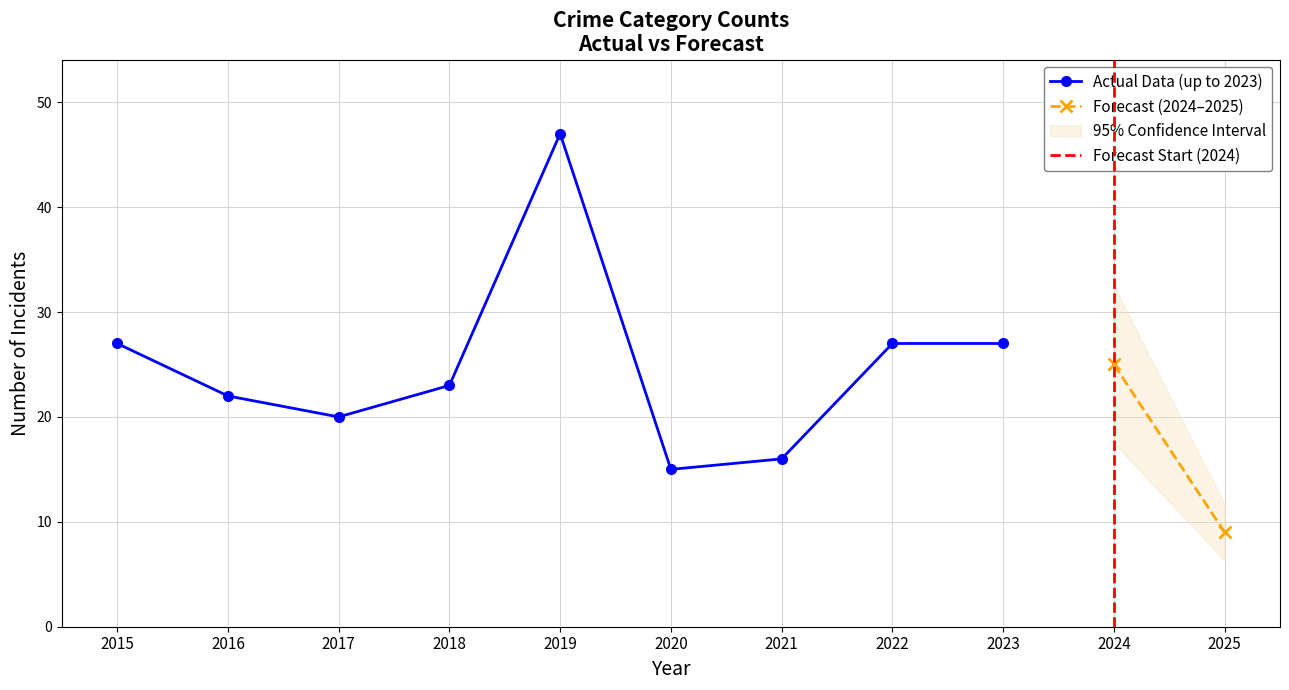

Where does the Theft series first go above 11?

2015